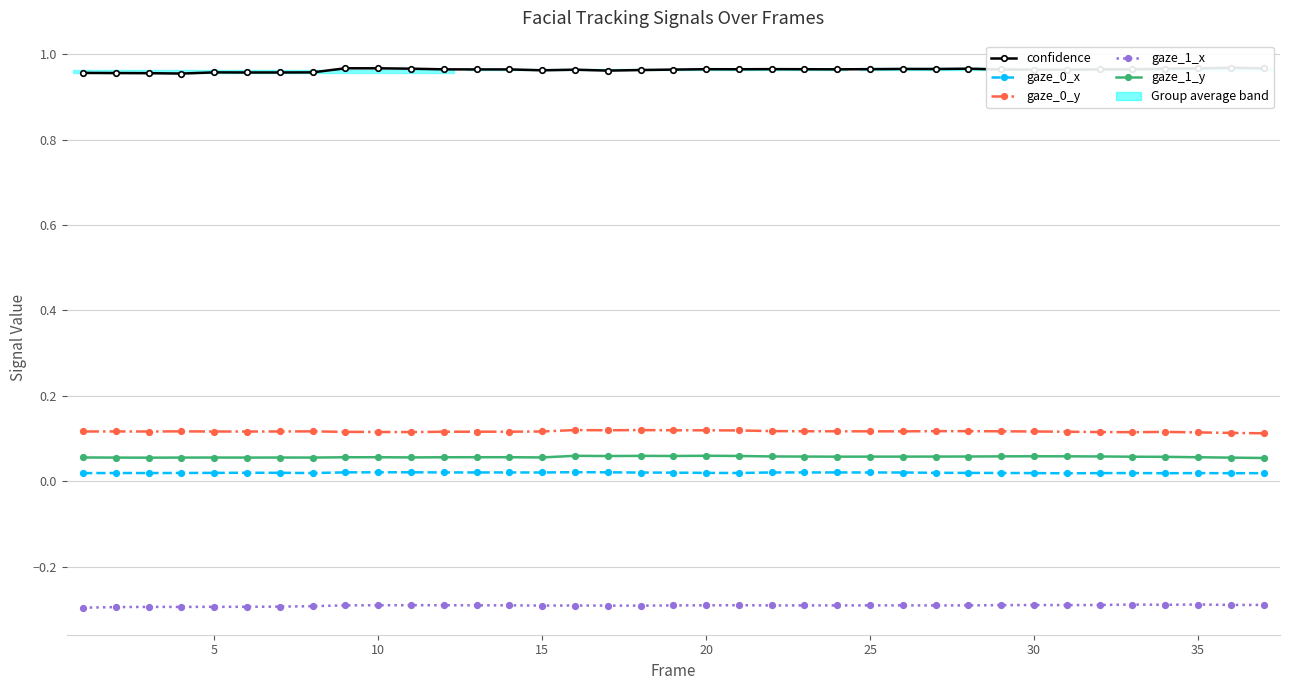

What are all the series names shown in the legend?

confidence, gaze_0_x, gaze_0_y, gaze_1_x, gaze_1_y